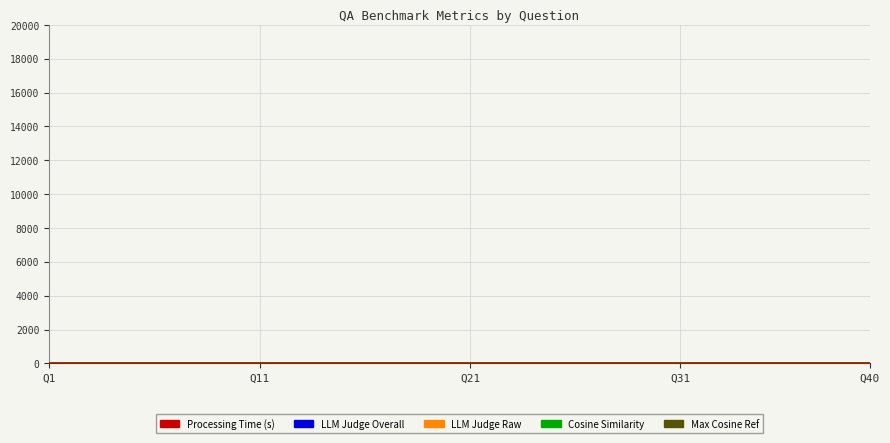

What is the difference between the maximum and minimum values in the Cosine Similarity series?

1.9